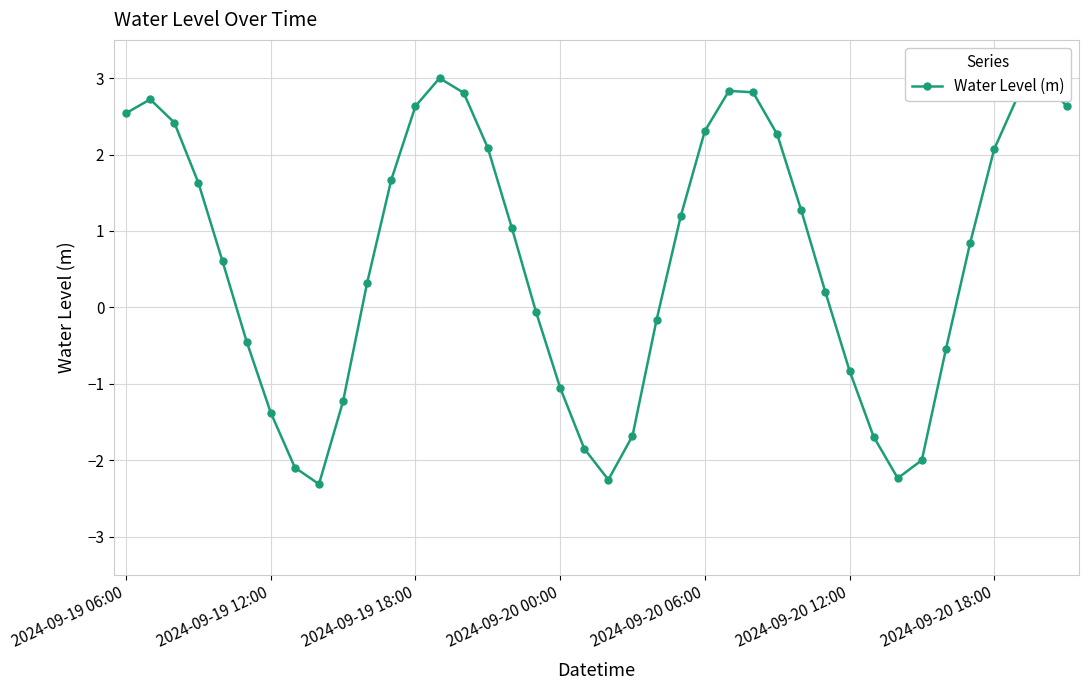

What is the average value?

0.6